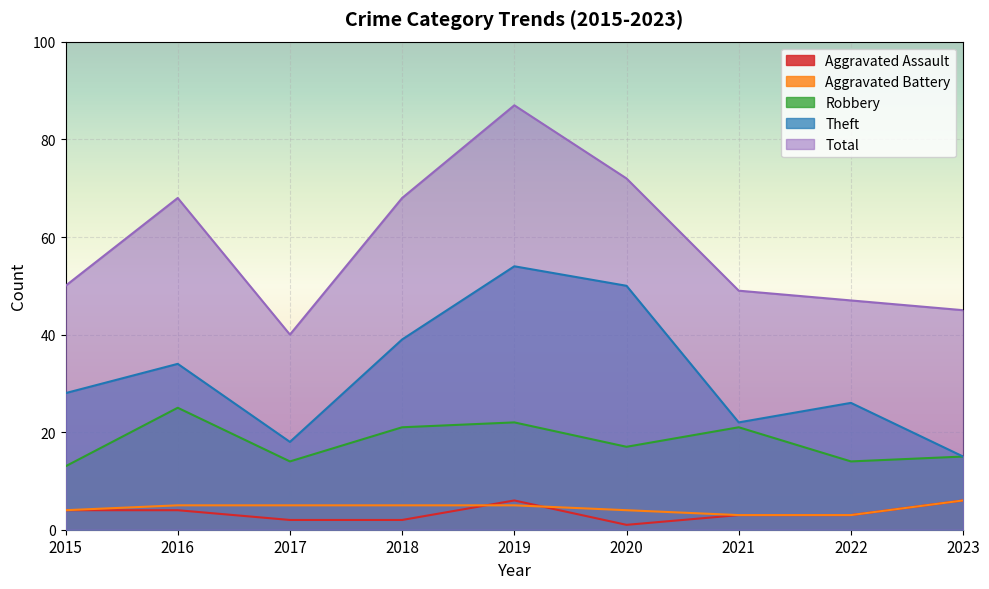

True or false: Robbery and Aggravated Assault intersect in this chart.

False